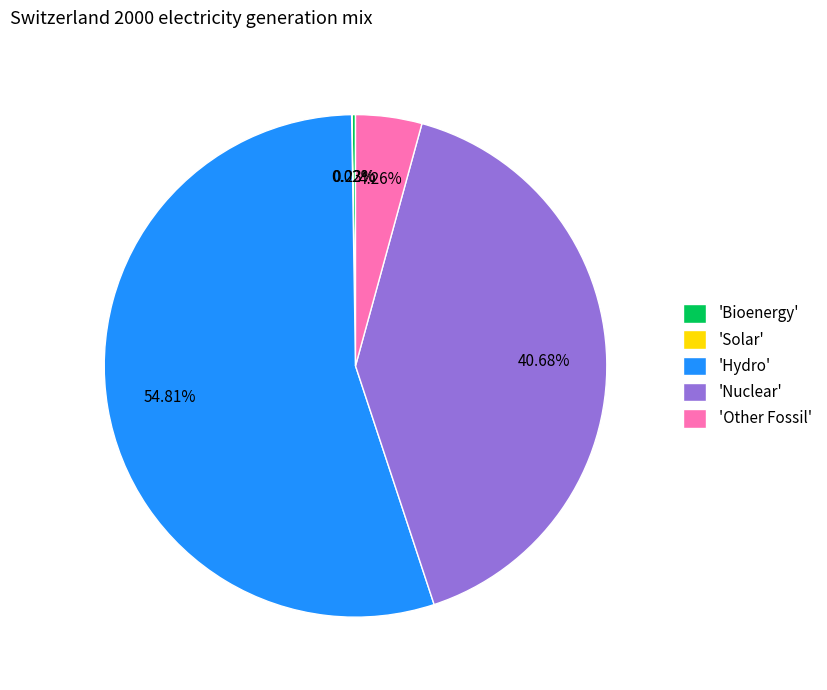

Is the sum of 'Other Fossil' and 'Hydro' greater than half?

Yes